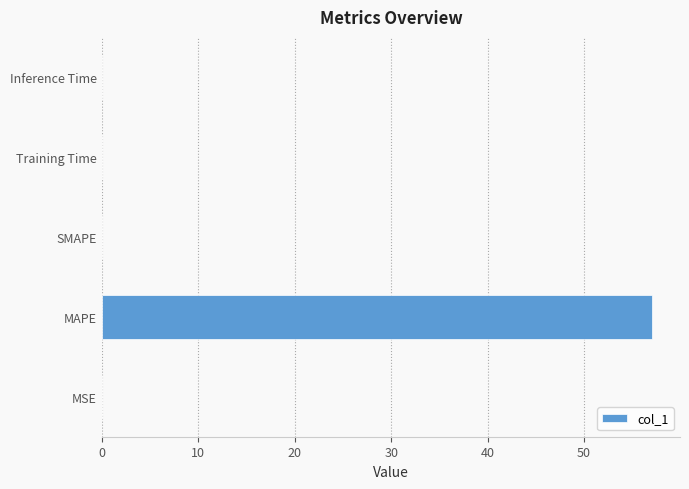

Is it true that the value at Inference Time is 0.0?

True